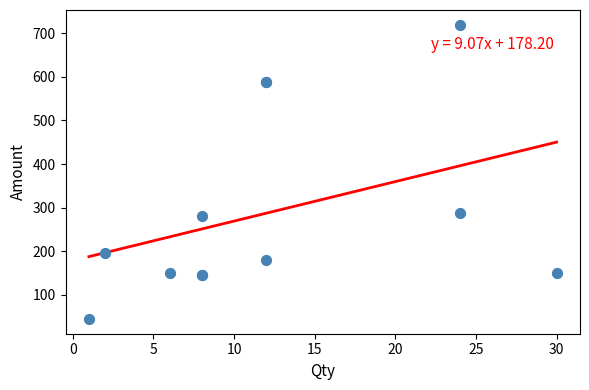

What Y value in the scatter plot is closest to 382?

288